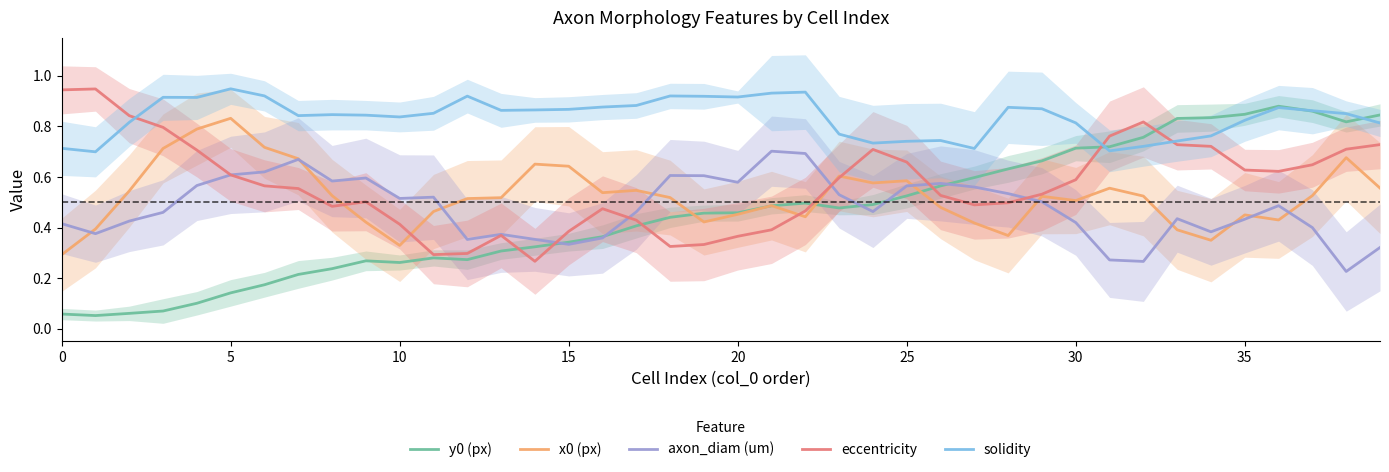

At which label is eccentricity closest to 0?

14